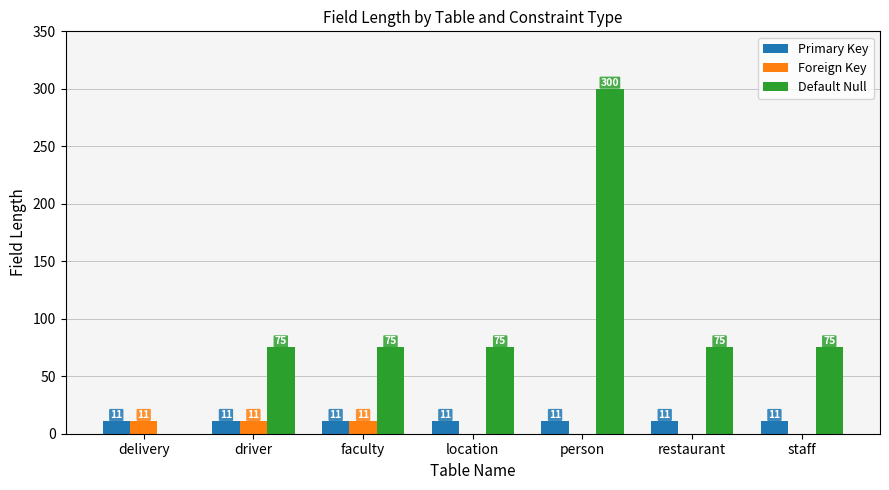

How many series are shown in this chart?

3